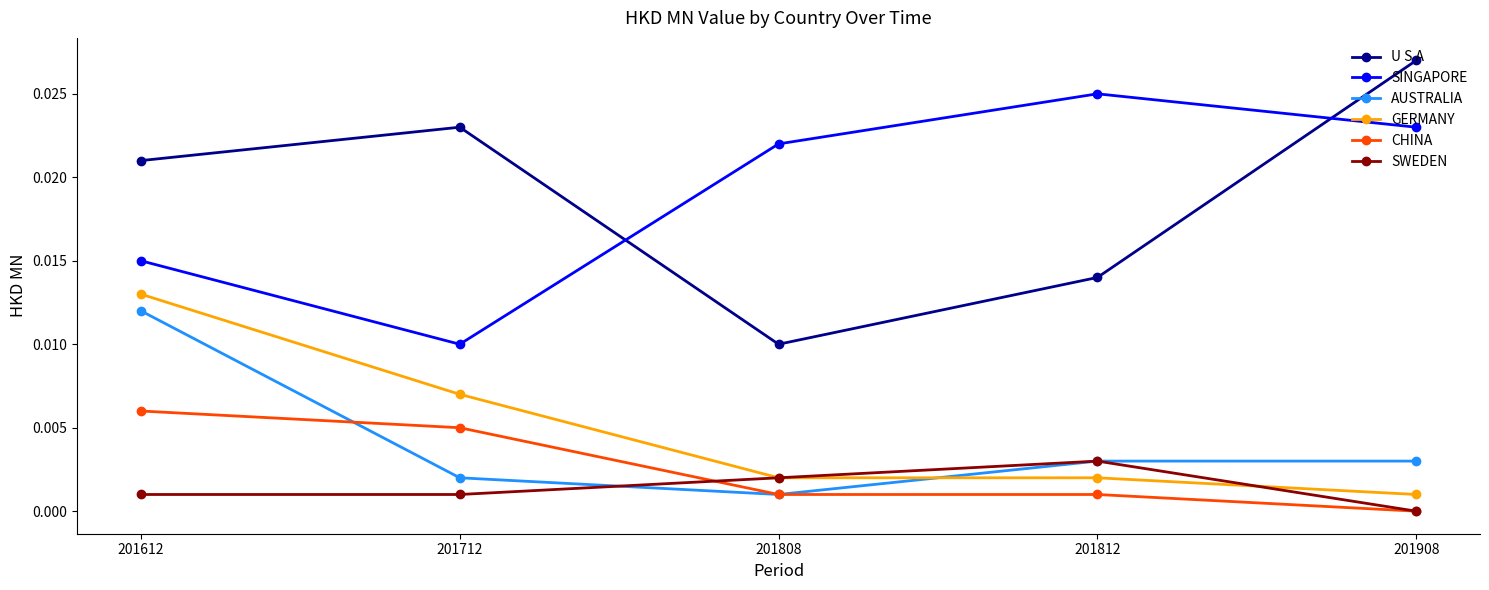

After their last crossing, which series has the higher values: GERMANY or AUSTRALIA?

AUSTRALIA